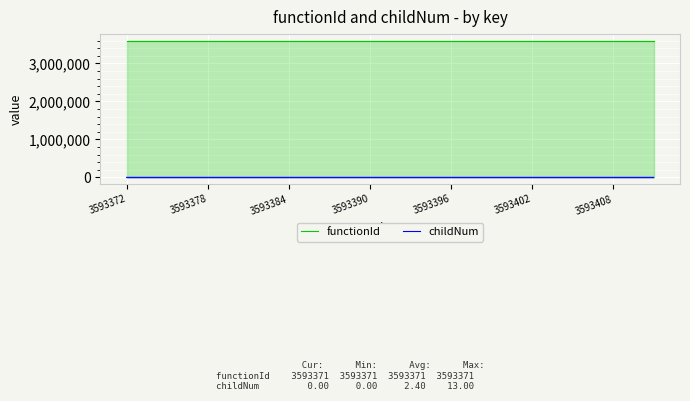

True or false: childNum and functionId intersect in this chart.

False